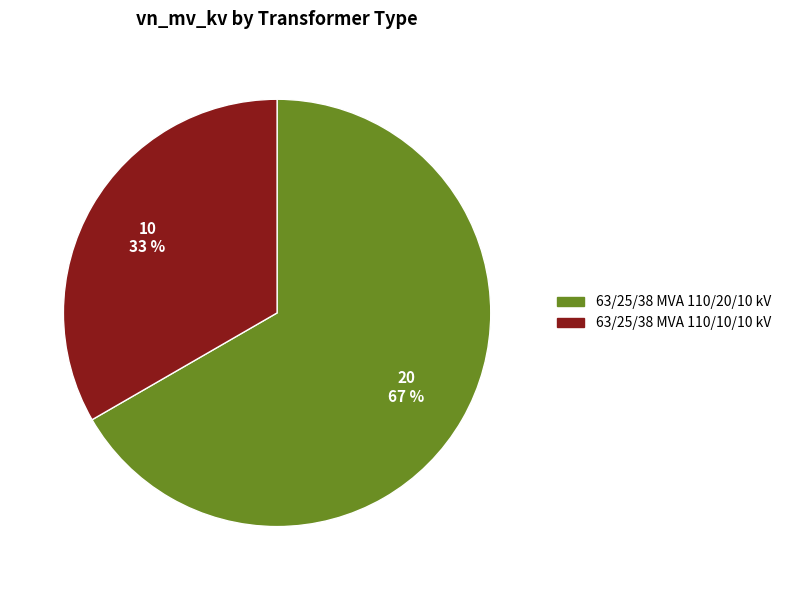

Count the number of slices in the pie.

2